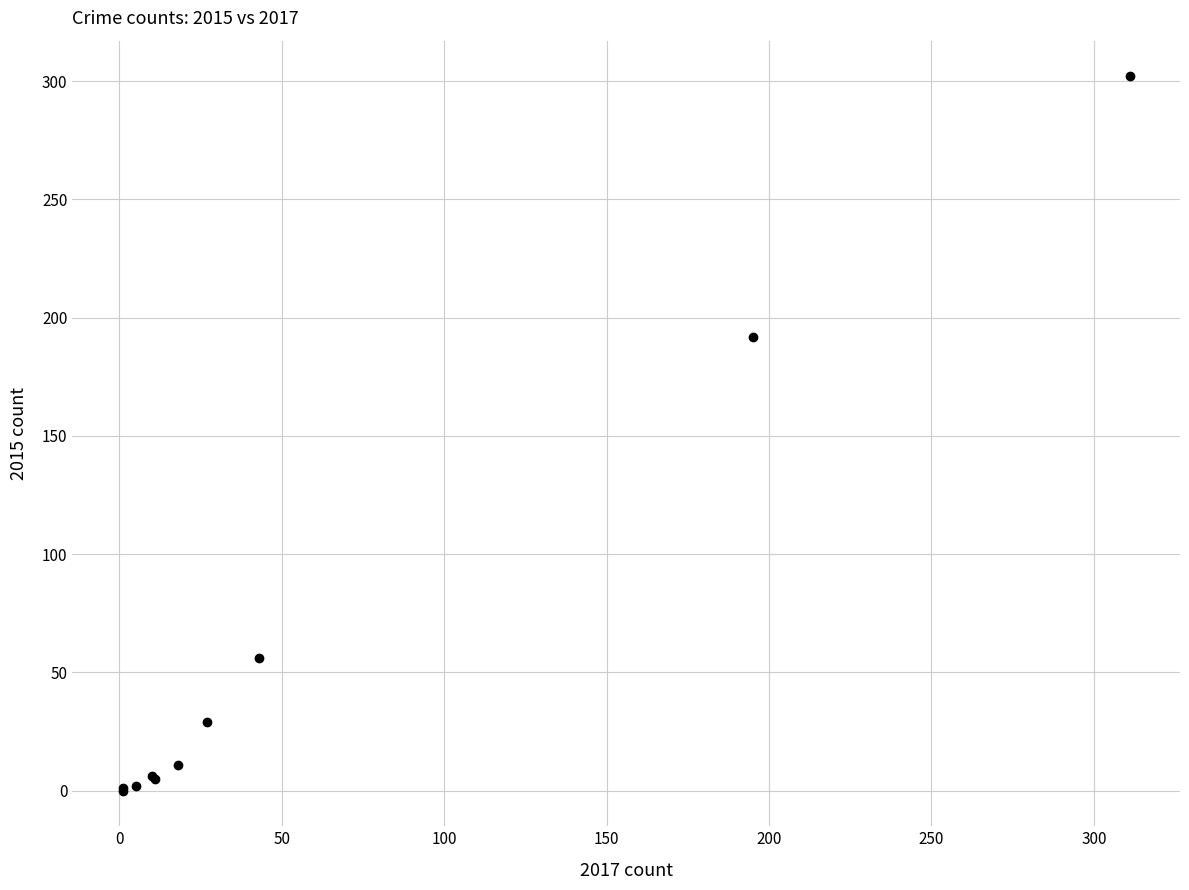

What Y value in the scatter plot is closest to 151?

192